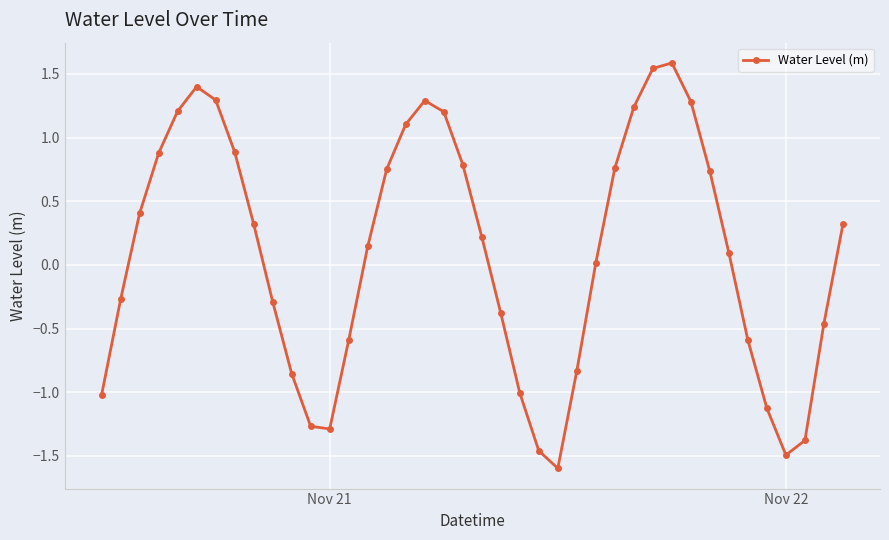

What is the maximum value shown in the chart?

1.6